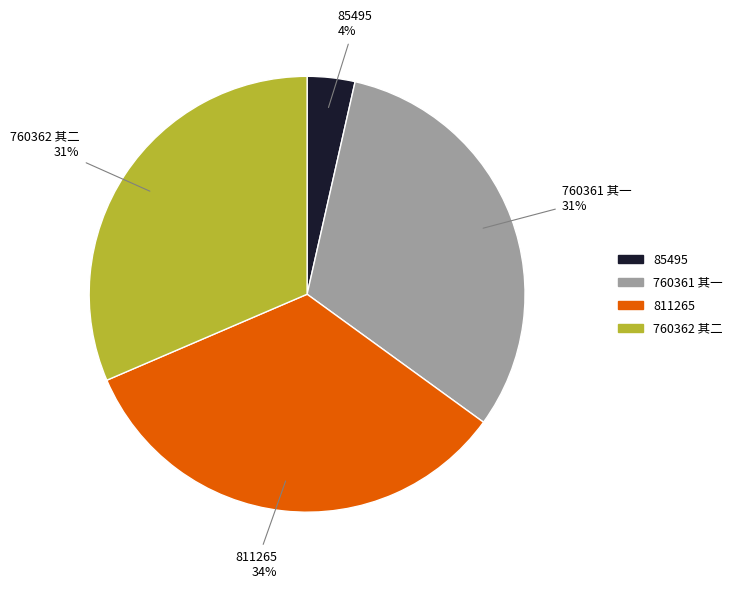

Is there a majority slice in this chart?

No